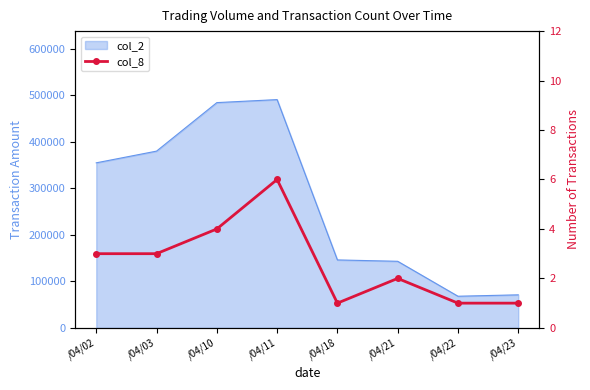

What is the difference between the maximum and minimum values?

5